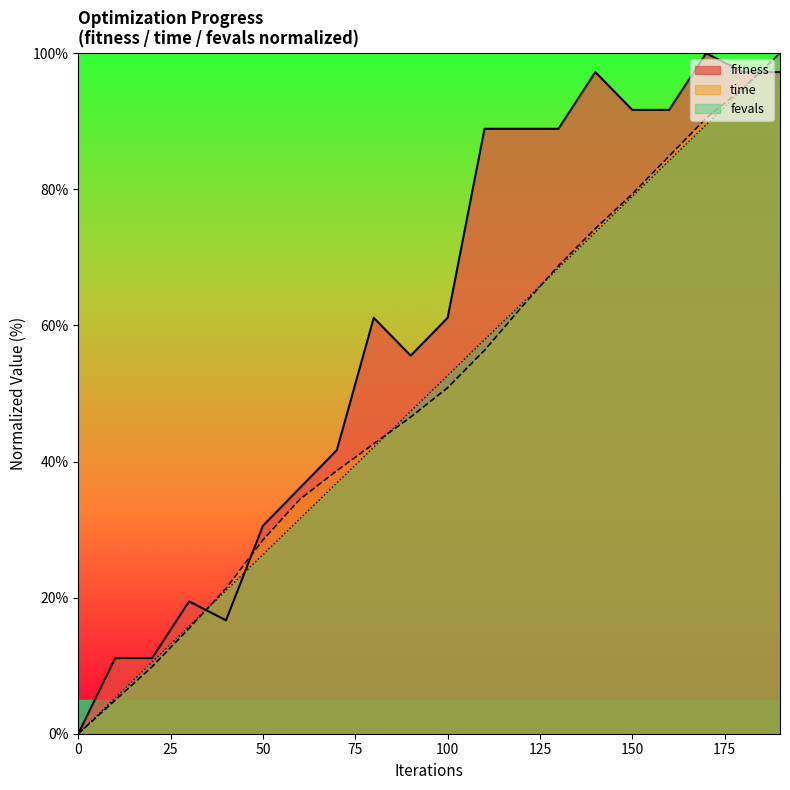

What is the sum of the fitness values at 60 and 170?

136.1